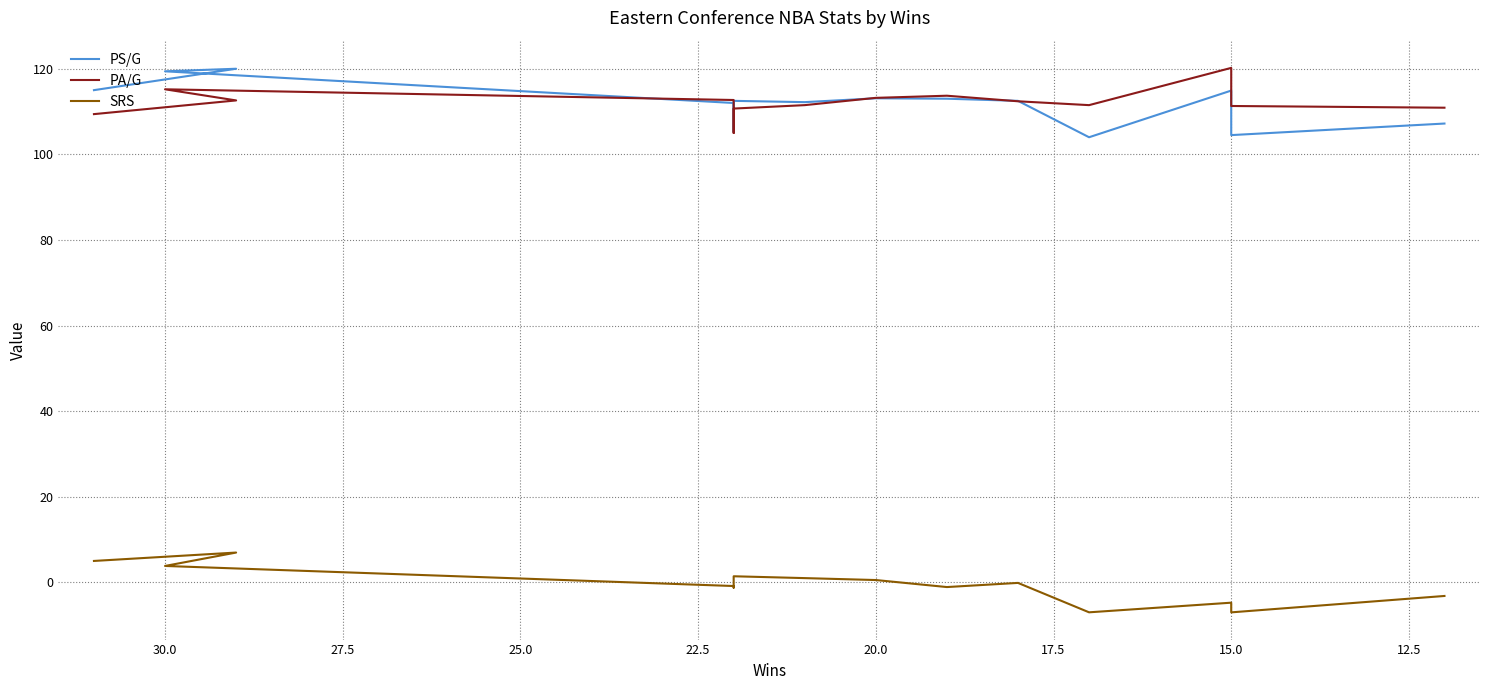

What is the average value of the PA/G series?

111.9